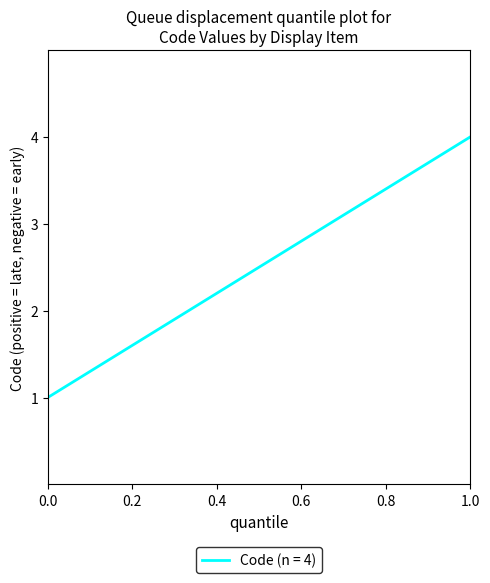

True or false: there are more than 2 points higher than both neighbors.

False